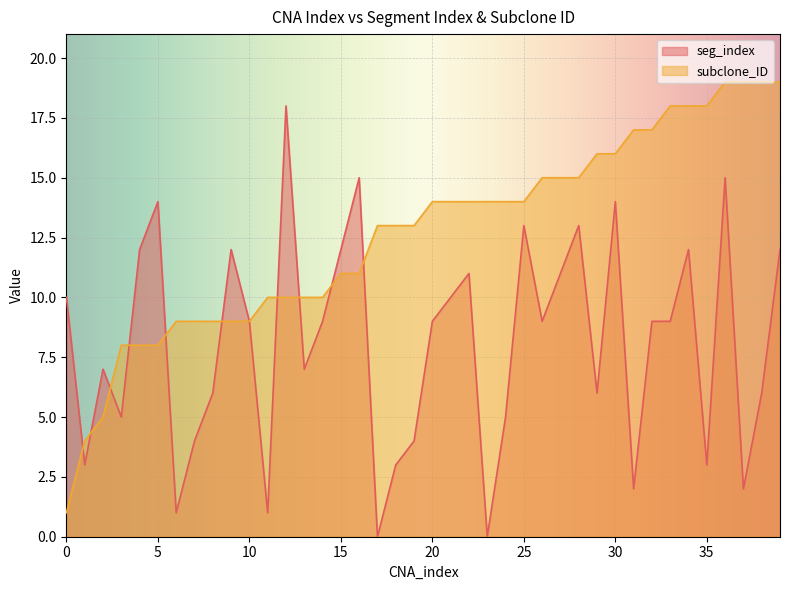

Which series has the widest spread of values?

seg_index